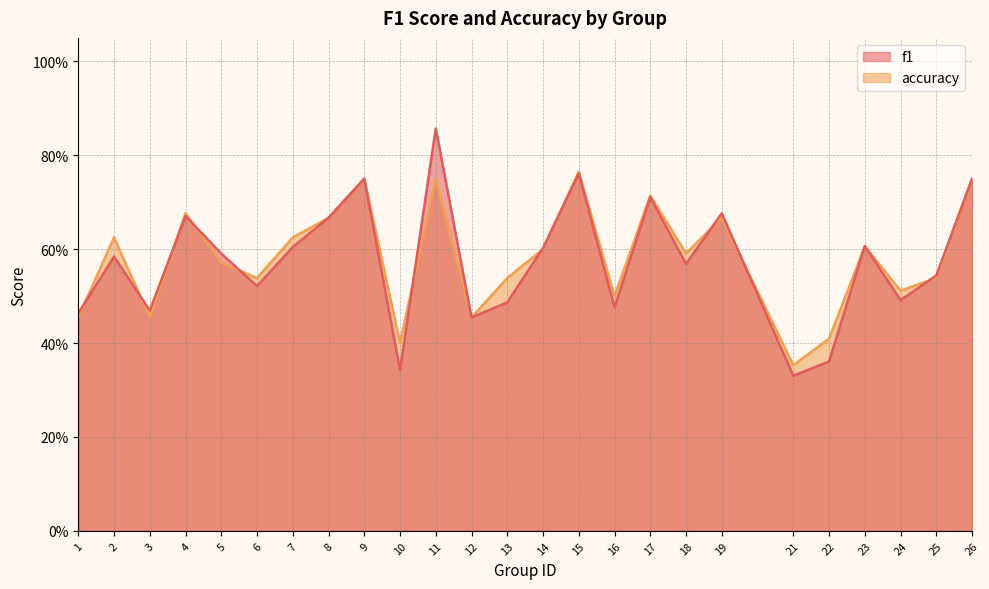

What are all the series names shown in the legend?

f1, accuracy